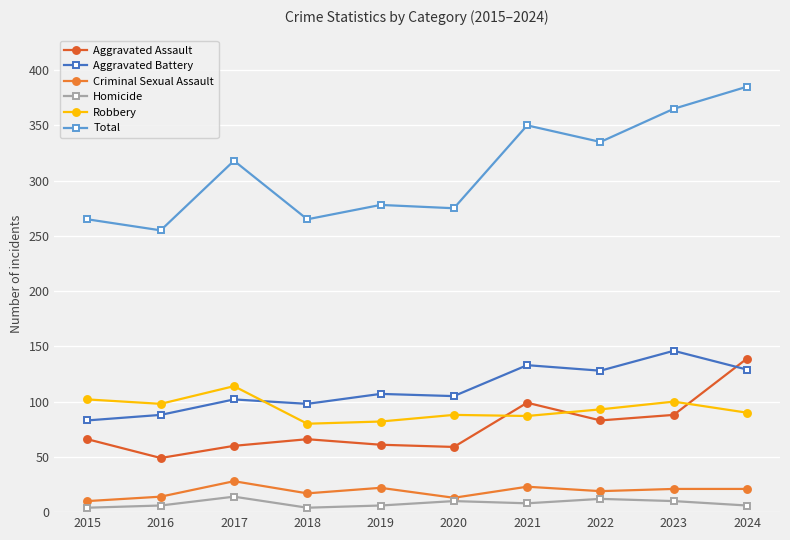

True or false: Aggravated Battery has a value of 240 at 2023.

False